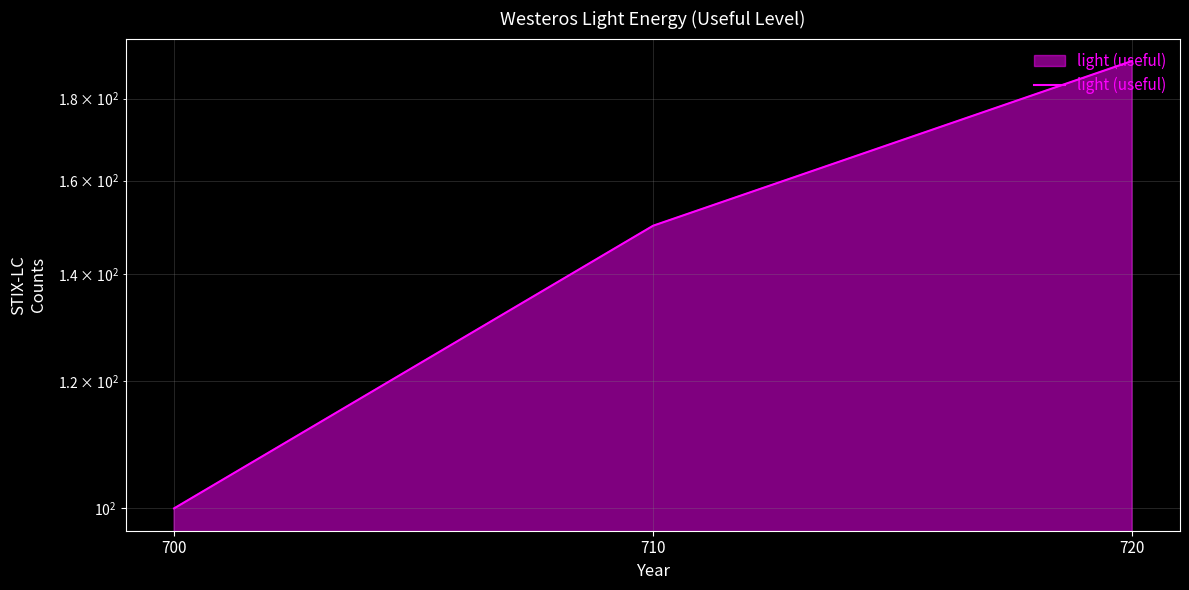

The chart shows a value of 190 at 720. True or false?

True